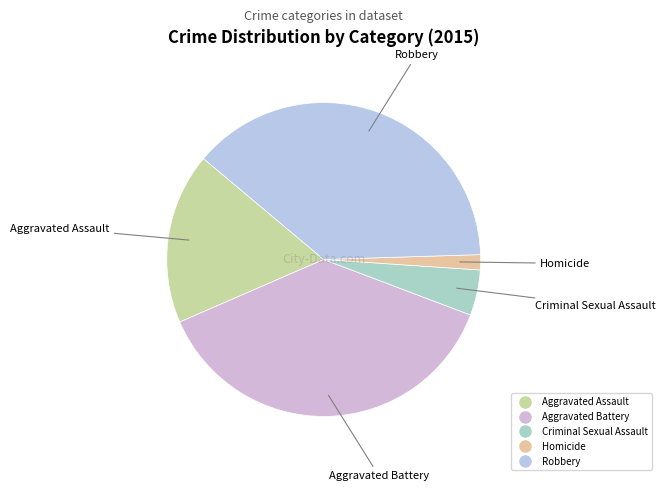

Which category has the smallest portion of the pie?

Homicide